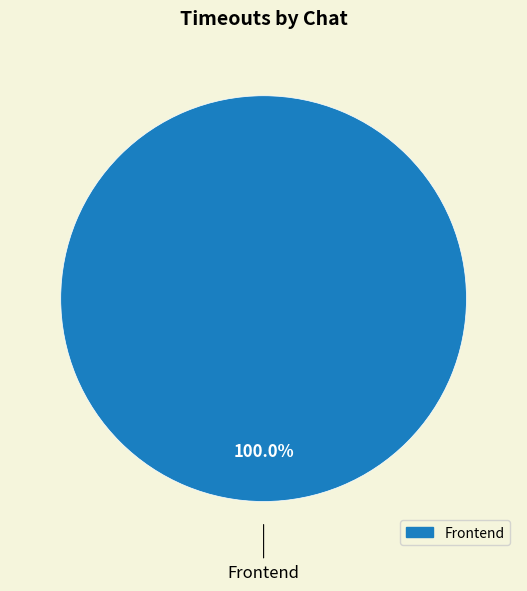

Is there any slice that represents more than half of the pie?

Yes